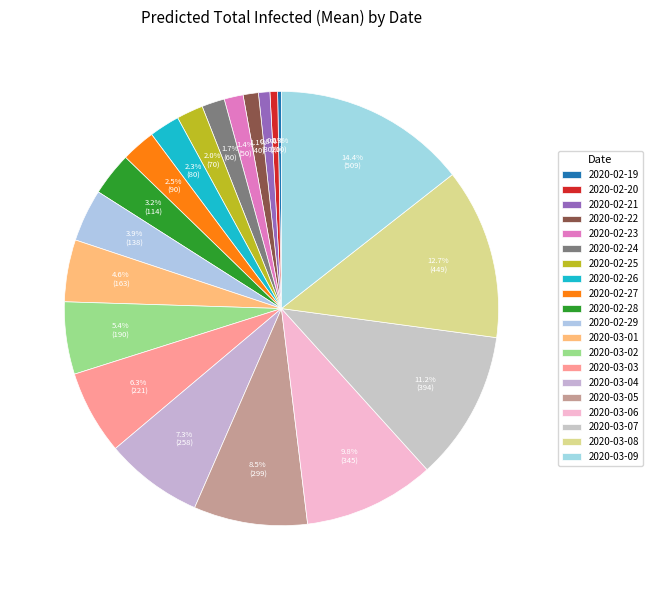

How many slices are in this pie chart?

20